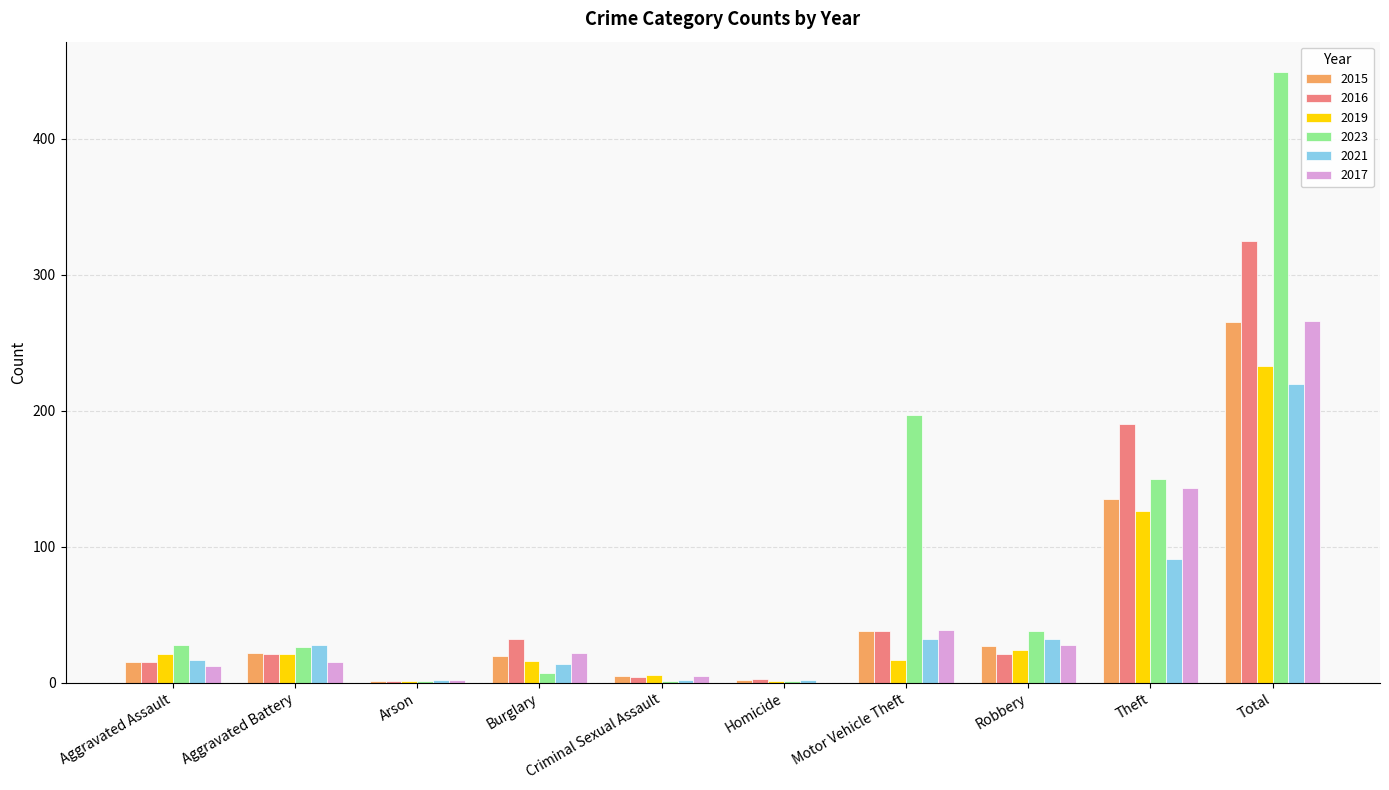

At which category is the sum across all series the highest?

Total